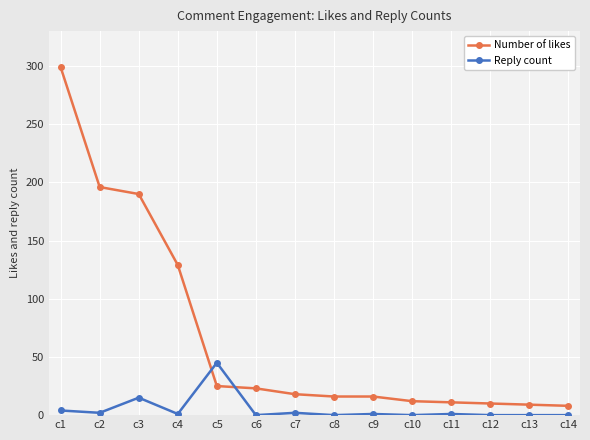

What is the difference between the Reply count values at c7 and c12?

2